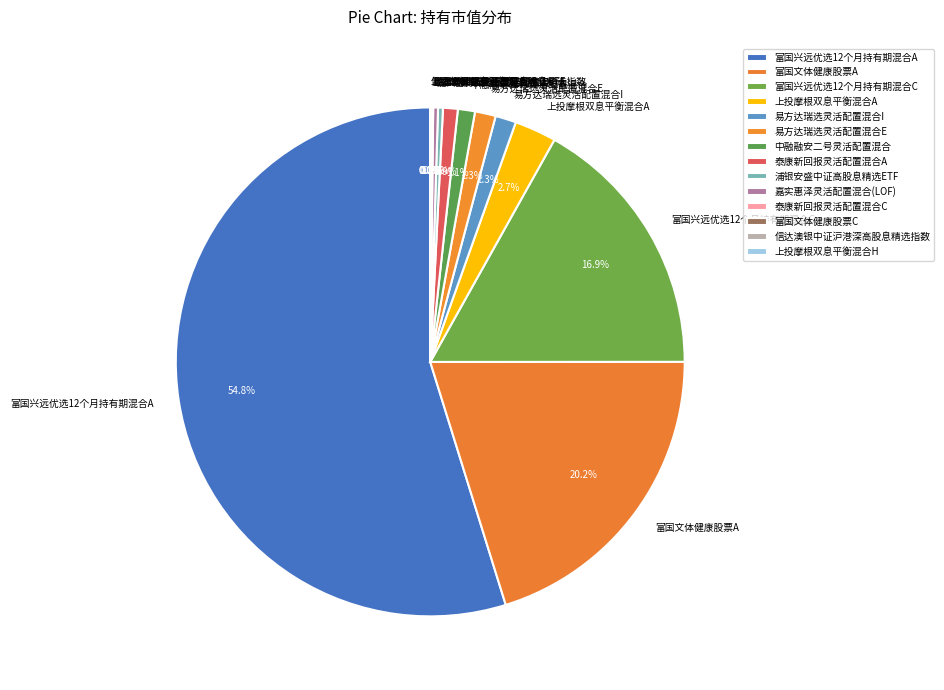

Does 富国兴远优选12个月持有期混合A account for over 50% of the chart?

Yes